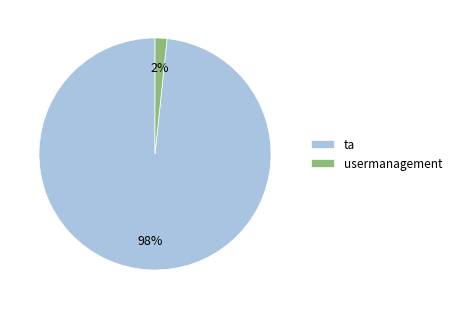

How many slices are in this pie chart?

2